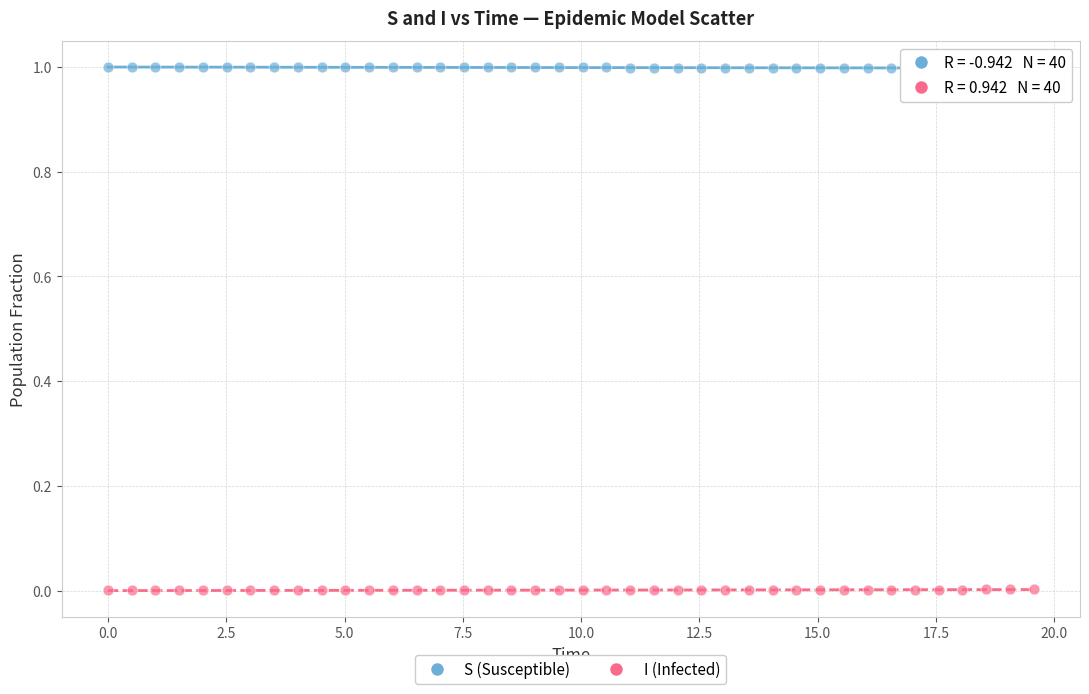

Across all data points, what is the range of X values (max minus min)?

19.6